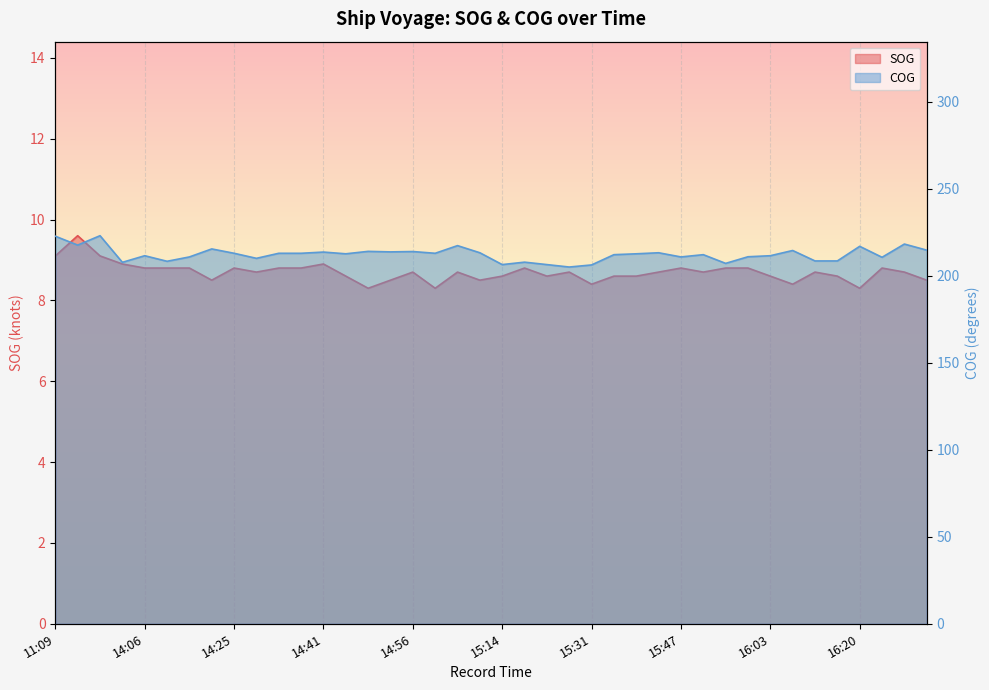

True or false: COG and SOG intersect in this chart.

False